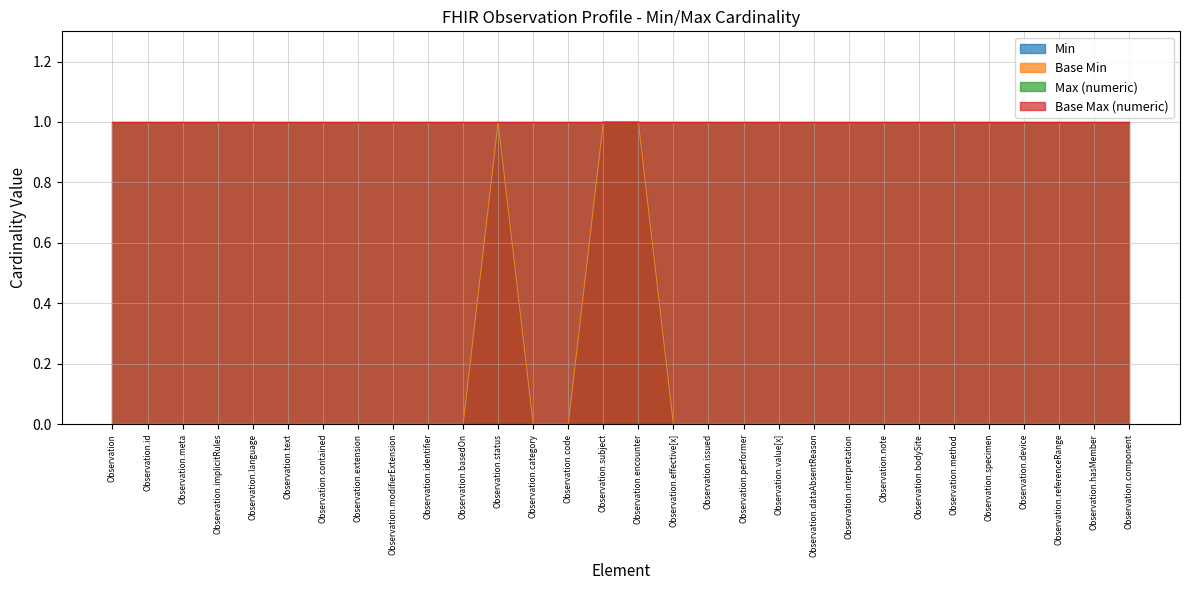

Which series changed the most between Observation.subject and Observation.encounter?

Min